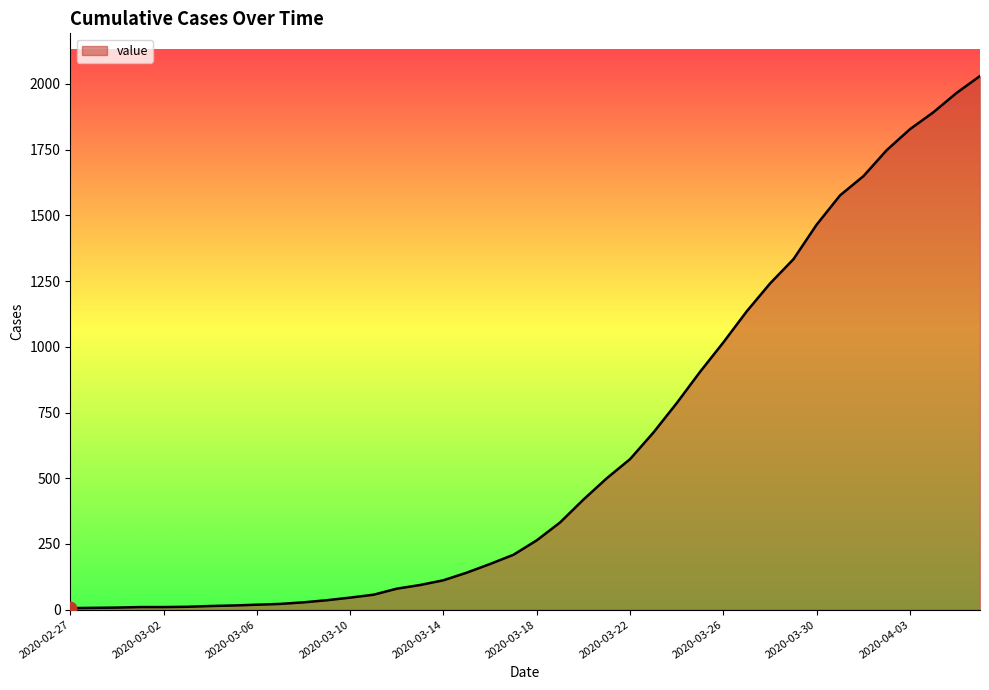

What is the difference between the maximum and minimum values?

2024